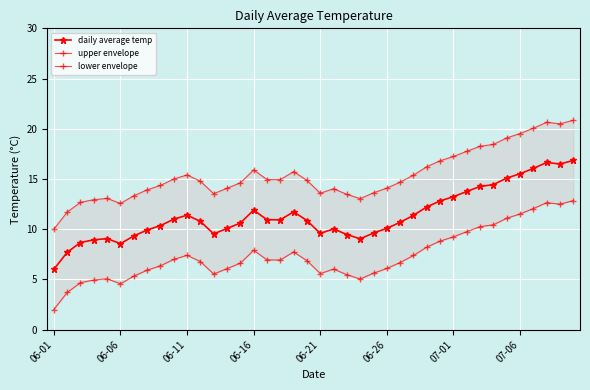

What is the maximum value for daily average temp?

16.9